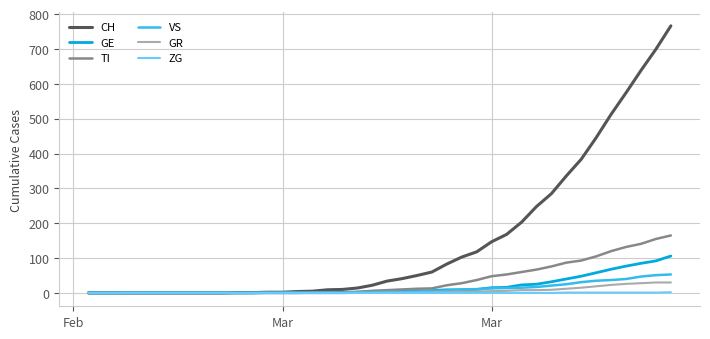

Rank the series by their maximum value, from lowest to highest.

ZG, GR, VS, GE, TI, CH